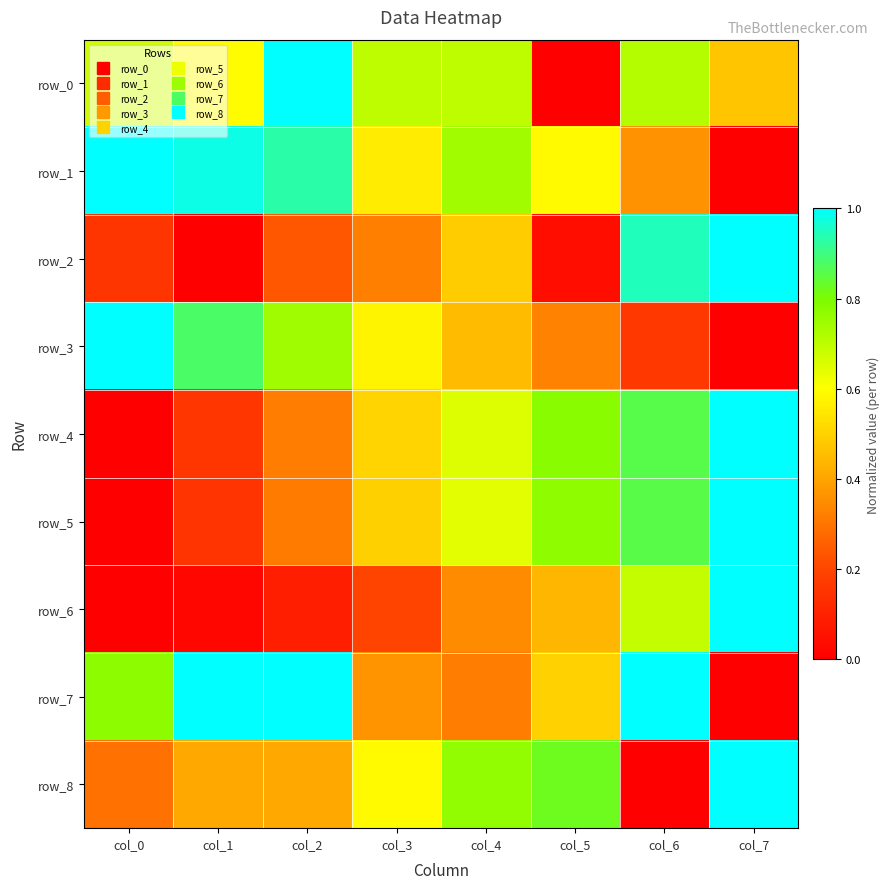

Reading left to right, what are all the values shown in this chart?

row_0: col_0=0.7	col_1=0.6	col_2=1.0	col_3=0.7	col_4=0.7	col_5=0.0	col_6=0.7	col_7=0.5
row_1: col_0=1.0	col_1=1.0	col_2=0.9	col_3=0.6	col_4=0.7	col_5=0.6	col_6=0.4	col_7=0.0
row_2: col_0=0.2	col_1=0.0	col_2=0.2	col_3=0.3	col_4=0.5	col_5=0.0	col_6=0.9	col_7=1.0
row_3: col_0=1.0	col_1=0.9	col_2=0.7	col_3=0.6	col_4=0.4	col_5=0.3	col_6=0.2	col_7=0.0
row_4: col_0=0.0	col_1=0.2	col_2=0.3	col_3=0.5	col_4=0.7	col_5=0.8	col_6=0.9	col_7=1.0
row_5: col_0=0.0	col_1=0.2	col_2=0.3	col_3=0.5	col_4=0.6	col_5=0.8	col_6=0.9	col_7=1.0
row_6: col_0=0.0	col_1=0.0	col_2=0.1	col_3=0.2	col_4=0.3	col_5=0.4	col_6=0.7	col_7=1.0
row_7: col_0=0.8	col_1=1.0	col_2=1.0	col_3=0.4	col_4=0.3	col_5=0.5	col_6=1.0	col_7=0.0
row_8: col_0=0.3	col_1=0.4	col_2=0.4	col_3=0.6	col_4=0.8	col_5=0.8	col_6=0.0	col_7=1.0